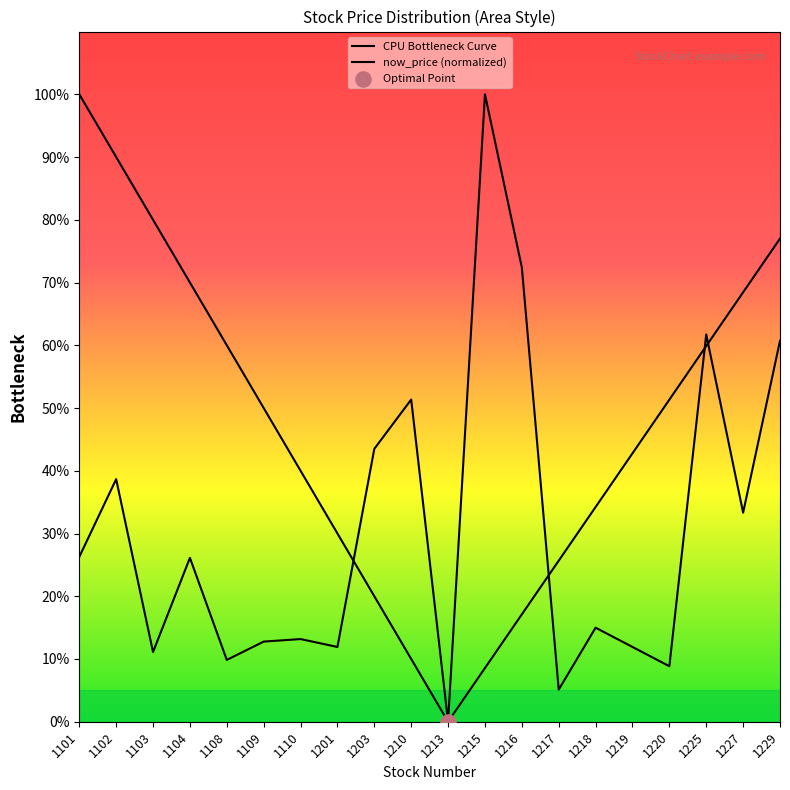

What is the change in value from 1101 to 1104?

-0.2